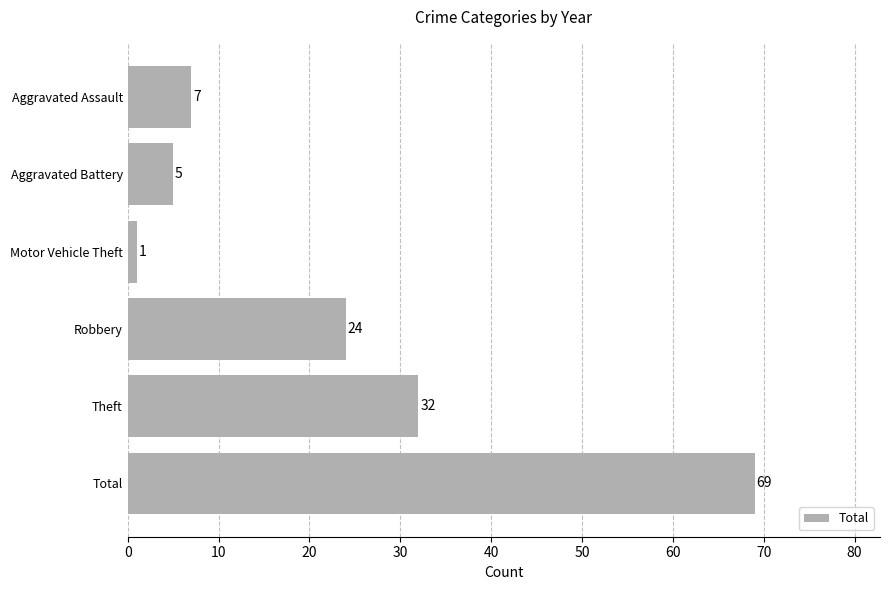

What is the difference between the maximum and minimum values?

68